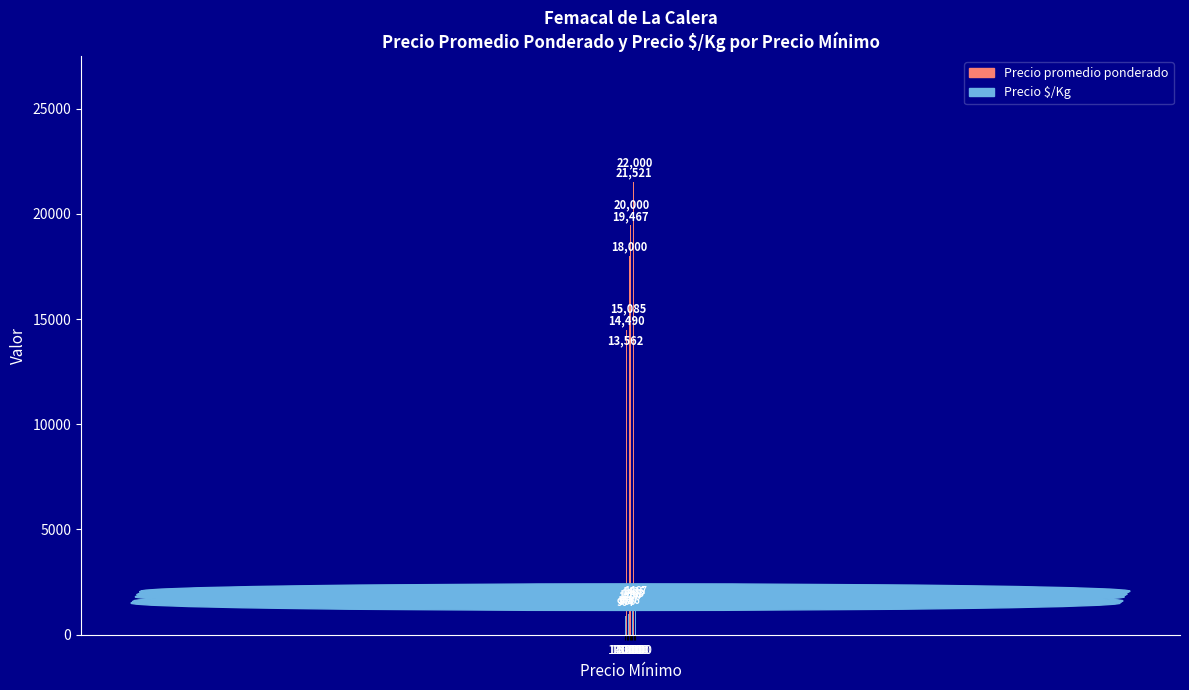

List the series in order of their peak value, lowest first.

Precio $/Kg, Precio promedio ponderado